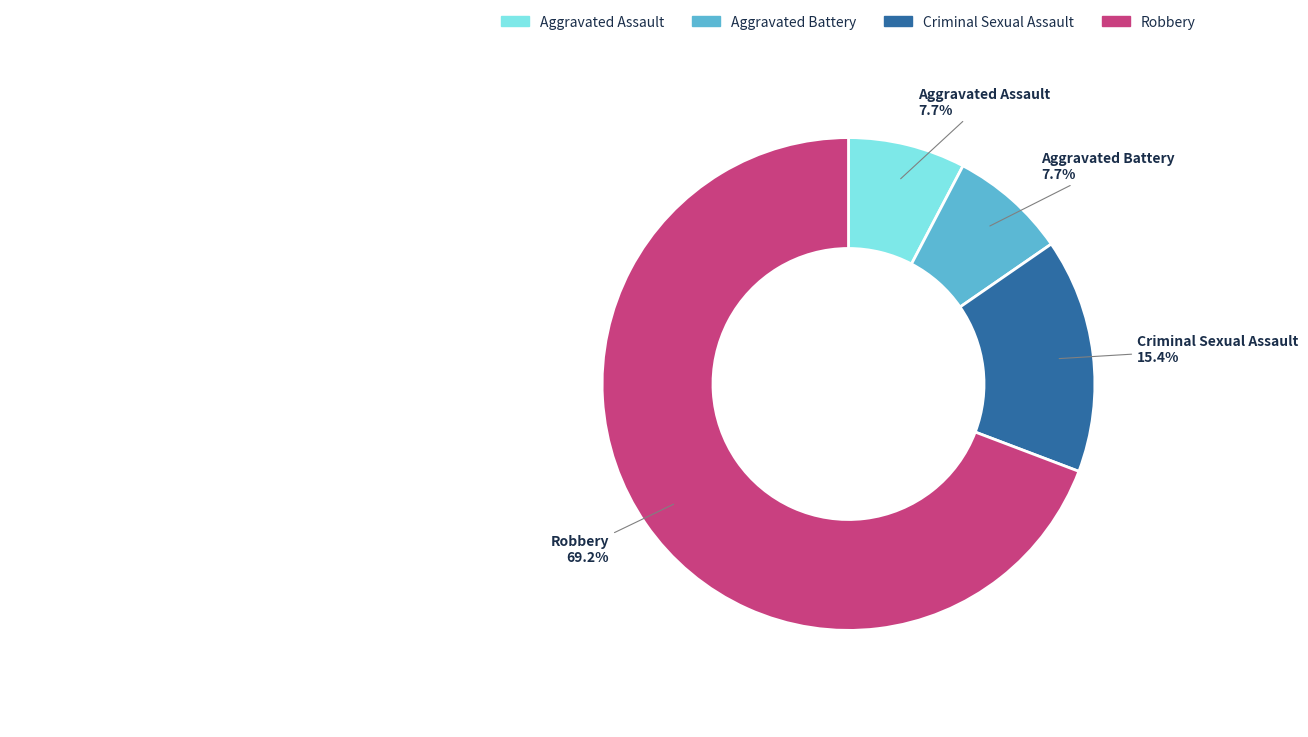

What is the largest slice in the pie chart?

Robbery